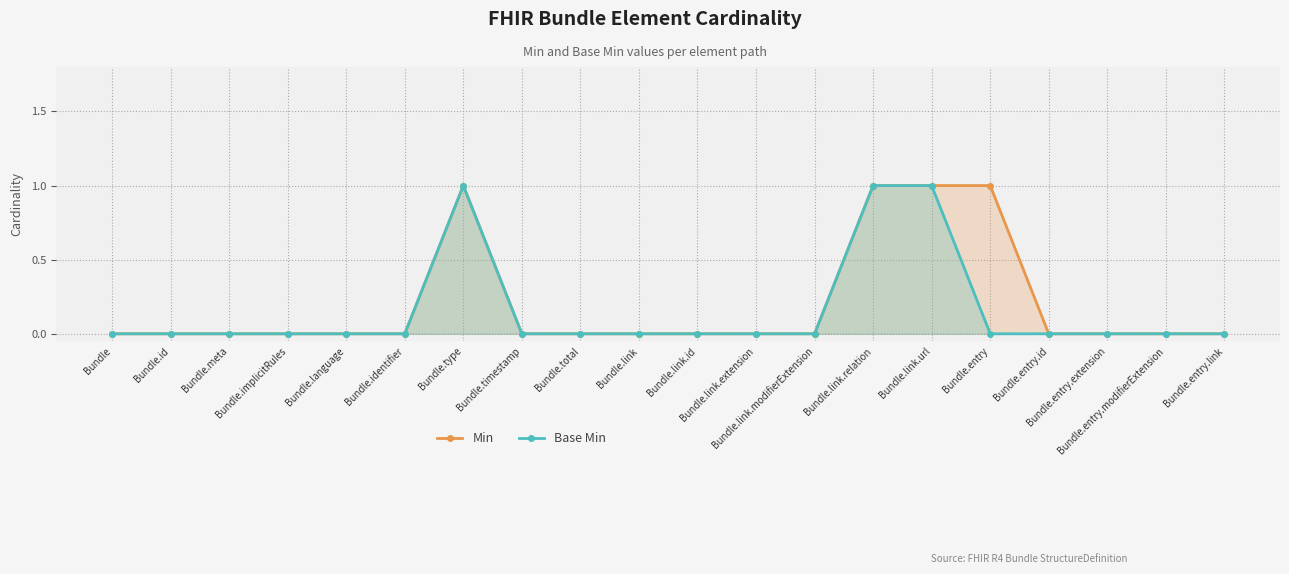

How many positive values does the Base Min series have?

3